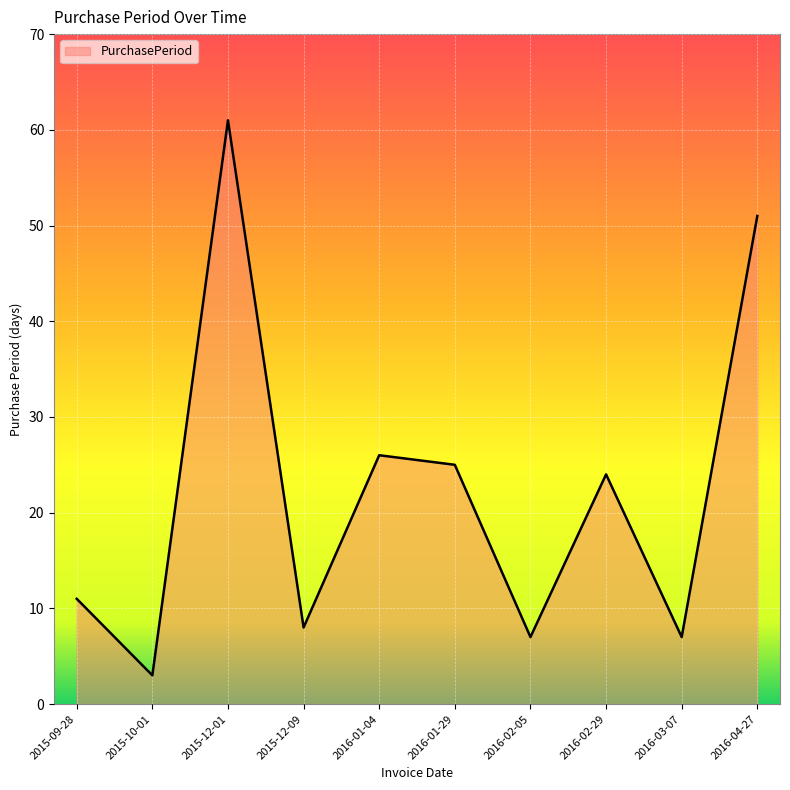

How many lines are shown in the chart?

1